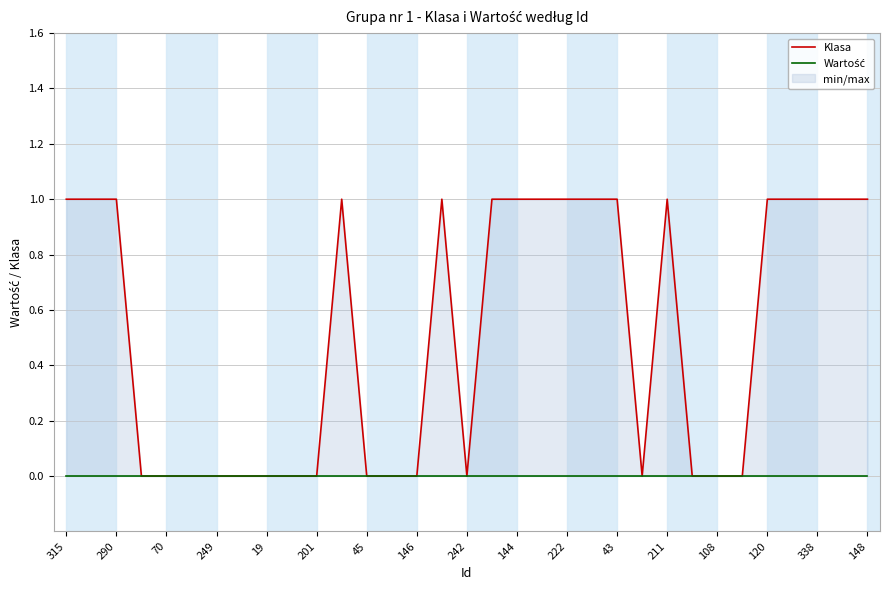

At which label does Wartość reach its minimum?

315